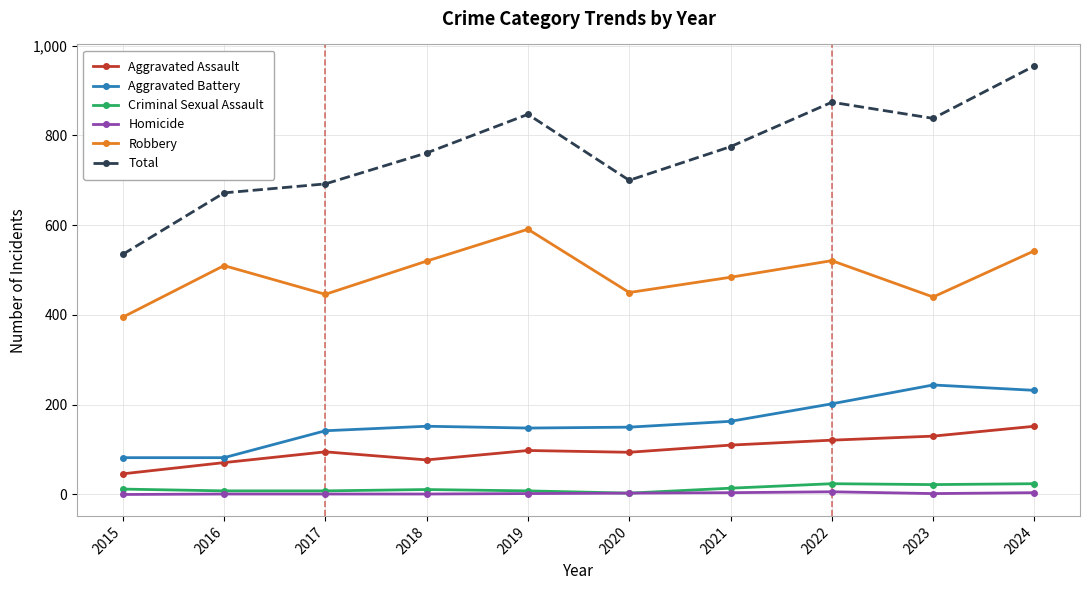

Which series has the largest range (max minus min)?

Total